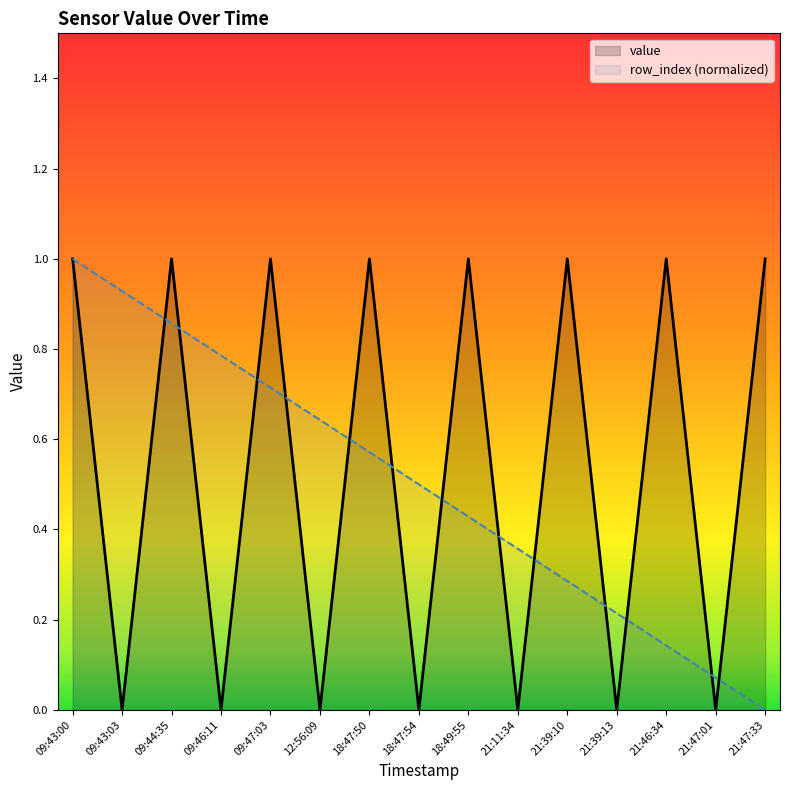

Reading right to left, transcribe all the data shown in this chart.

value: 21:47:33=1.0	21:47:01=0.0	21:46:34=1.0	21:39:13=0.0	21:39:10=1.0	21:11:34=0.0	18:49:55=1.0	18:47:54=0.0	18:47:50=1.0	12:56:09=0.0	09:47:03=1.0	09:46:11=0.0	09:44:35=1.0	09:43:03=0.0	09:43:00=1.0
row_index (normalized): 21:47:33=0.0	21:47:01=0.1	21:46:34=0.1	21:39:13=0.2	21:39:10=0.3	21:11:34=0.4	18:49:55=0.4	18:47:54=0.5	18:47:50=0.6	12:56:09=0.6	09:47:03=0.7	09:46:11=0.8	09:44:35=0.9	09:43:03=0.9	09:43:00=1.0